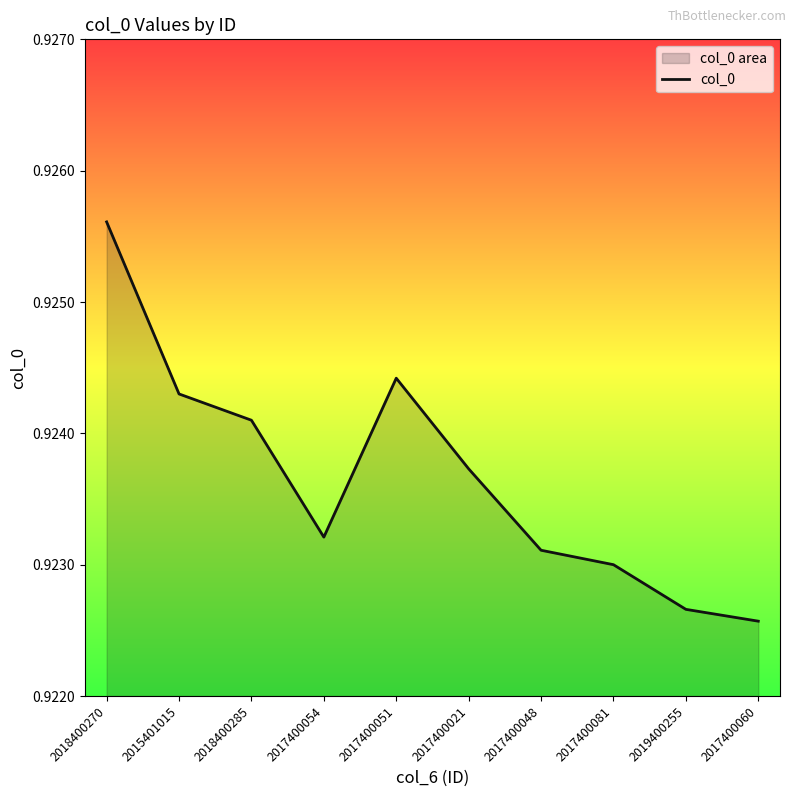

What is the label of the 3rd point from the right?

2017400081